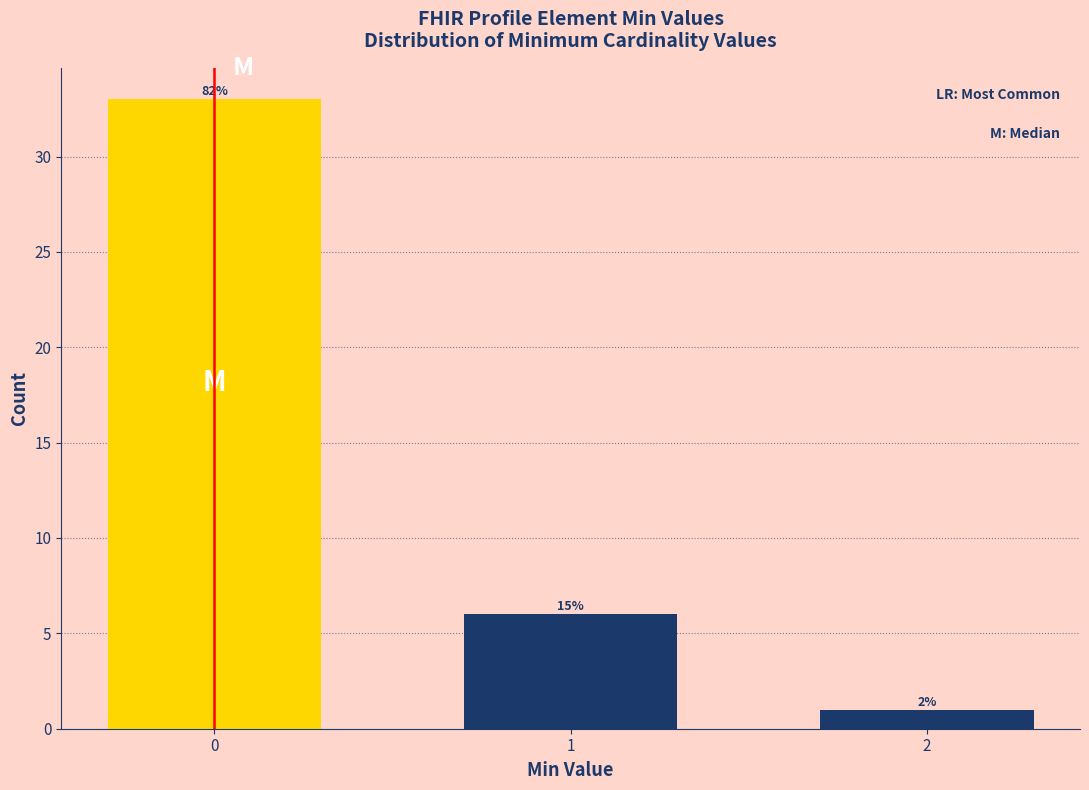

How many bars are there in total?

3